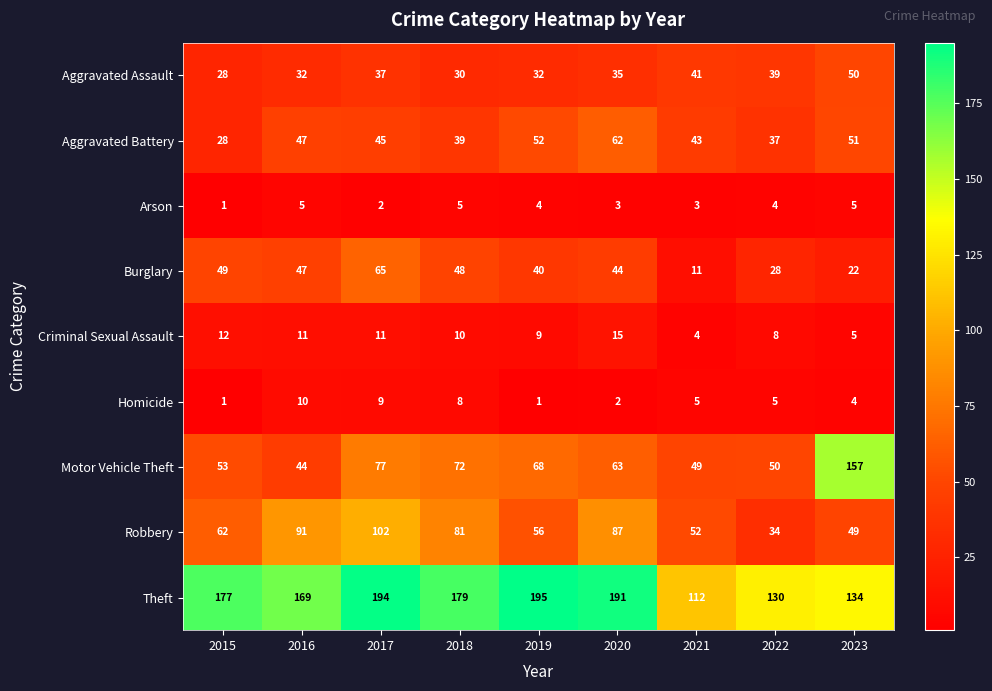

What is the average value of the Homicide series?

5